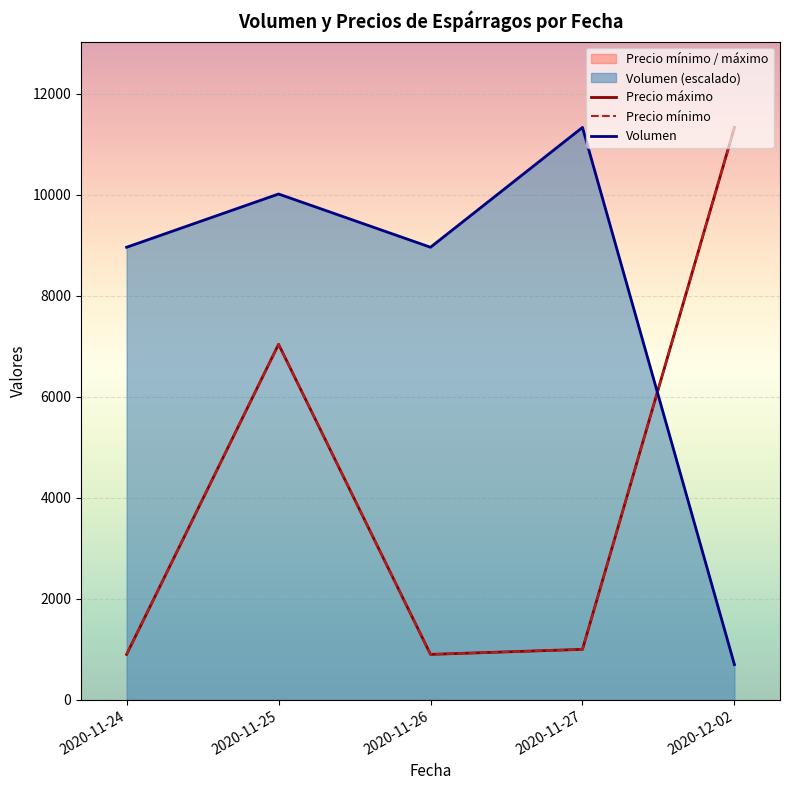

Where is the first local minimum for Precio máximo?

2020-11-26